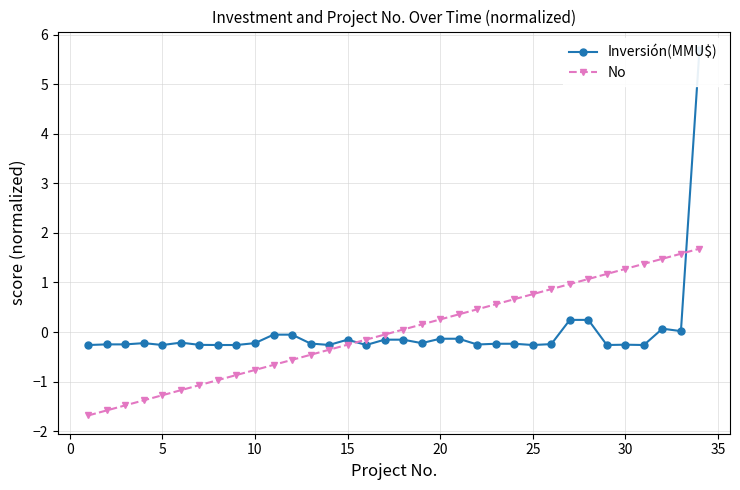

Is it true that No equals -1.3 at 5?

True